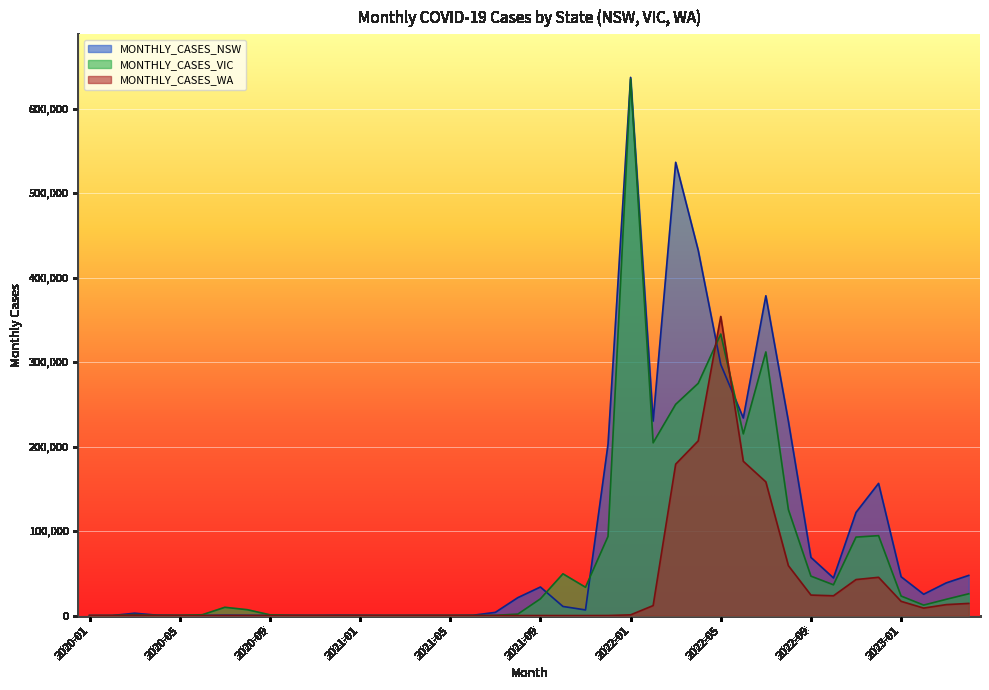

Rank the categories by MONTHLY_CASES_WA value from lowest to highest.

2020-01, 2020-02, 2021-10, 2020-08, 2021-02, 2021-11, 2020-06, 2021-06, 2021-09, 2021-08, 2021-05, 2020-09, 2021-07, 2021-01, 2020-05, 2020-07, 2020-12, 2021-03, 2020-11, 2021-12, 2021-04, 2020-10, 2020-04, 2020-03, 2022-01, 2023-02, 2022-02, 2023-03, 2023-04, 2023-01, 2022-10, 2022-09, 2022-11, 2022-12, 2022-08, 2022-07, 2022-03, 2022-06, 2022-04, 2022-05